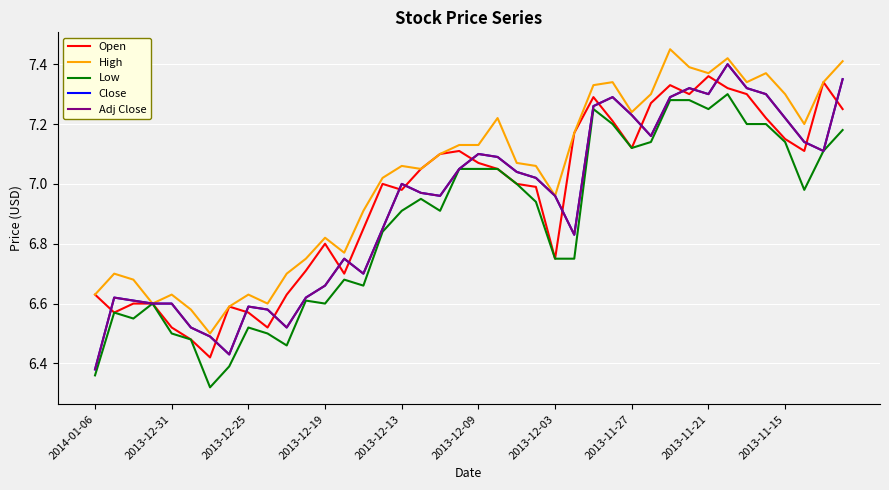

How many lines are shown in the chart?

5